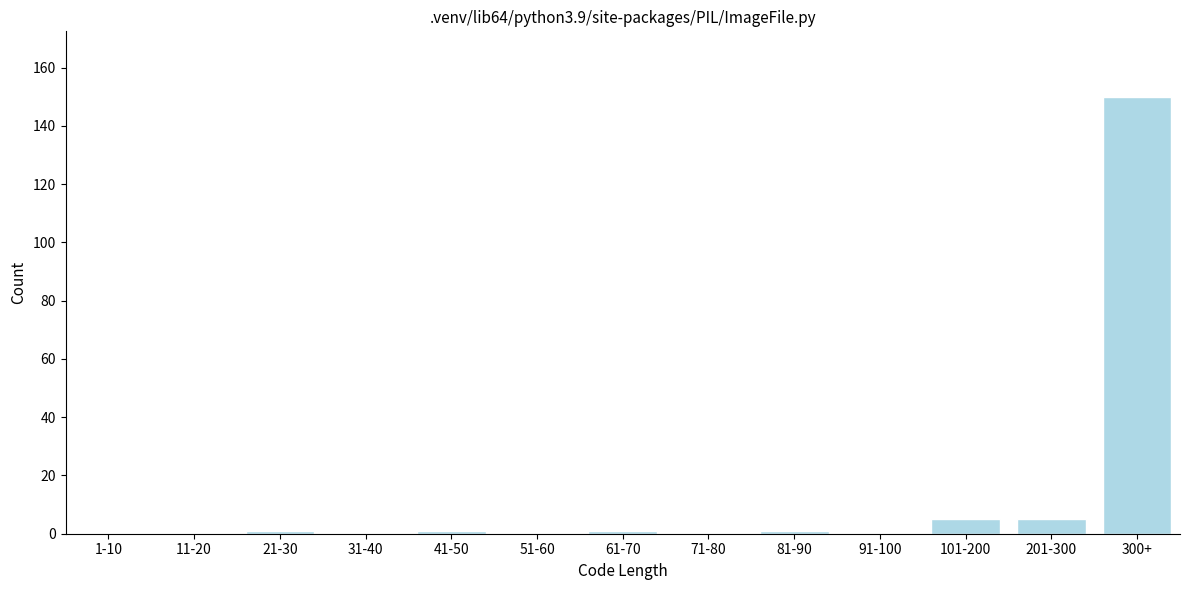

Reading left to right, extract all data points from this chart.

1-10=0	11-20=0	21-30=1	31-40=0	41-50=1	51-60=0	61-70=1	71-80=0	81-90=1	91-100=0	101-200=5	201-300=5	300+=150